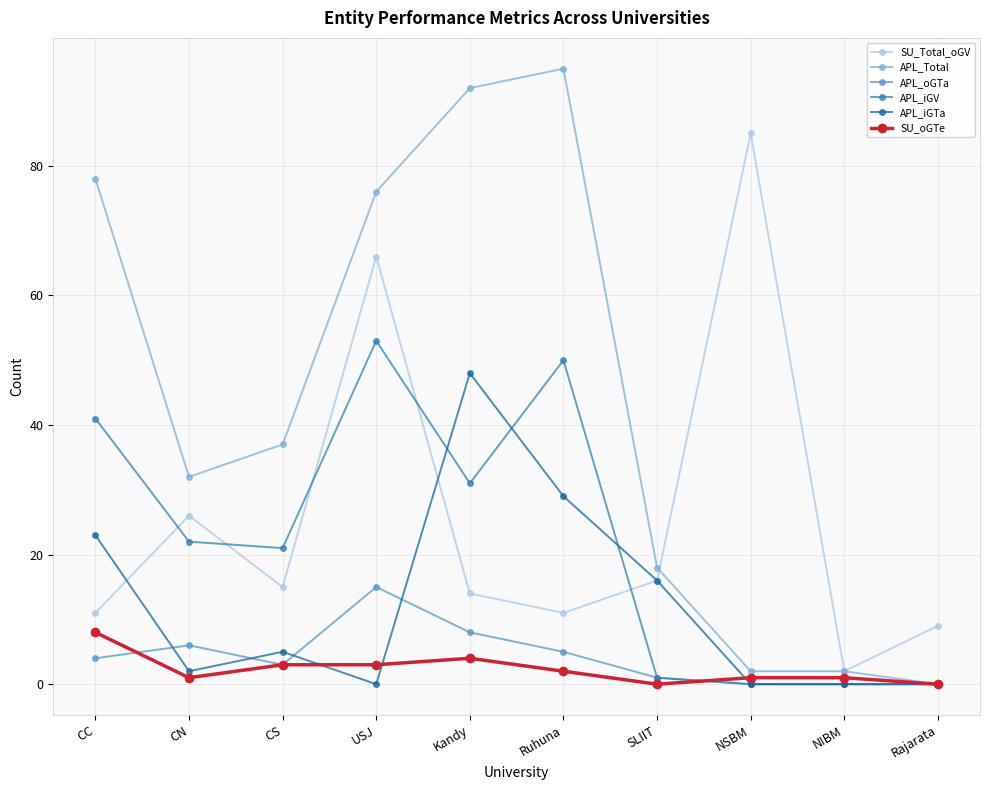

In SU_Total_oGV, how many points are higher than both neighbors (excluding endpoints)?

3